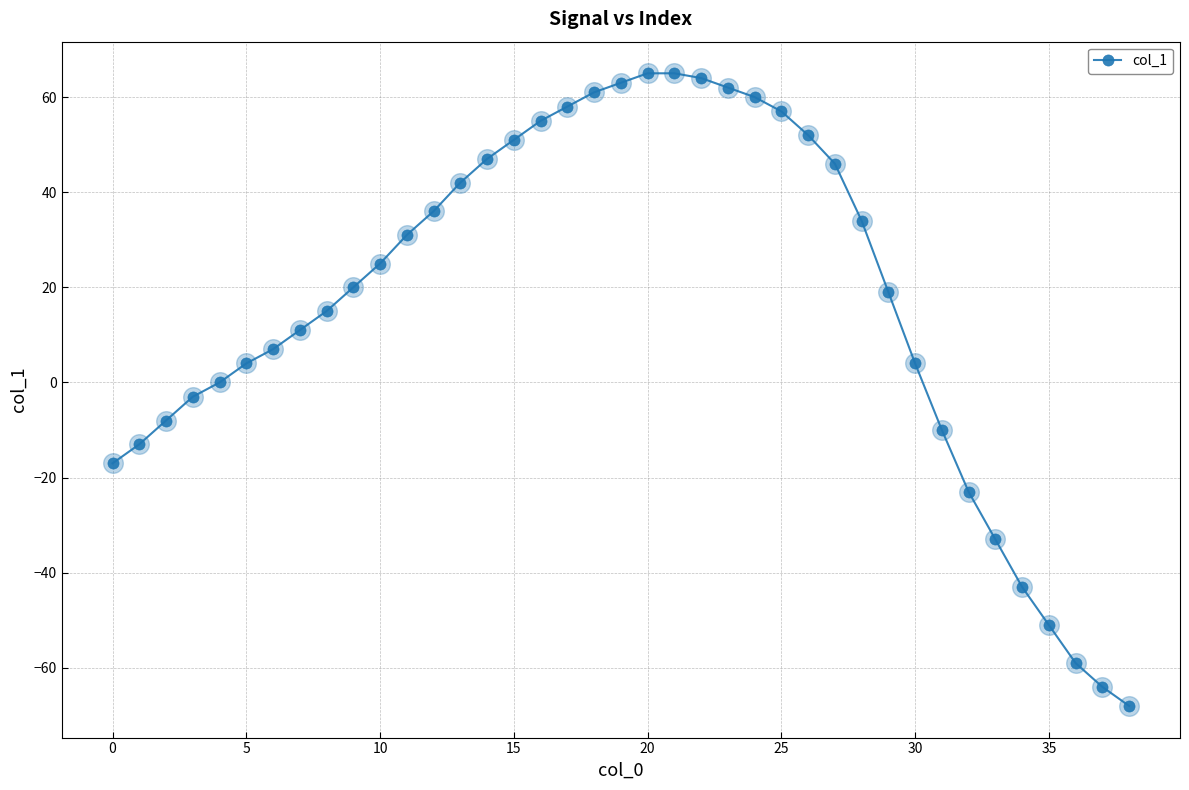

What is the difference between the second highest and second lowest values?

129